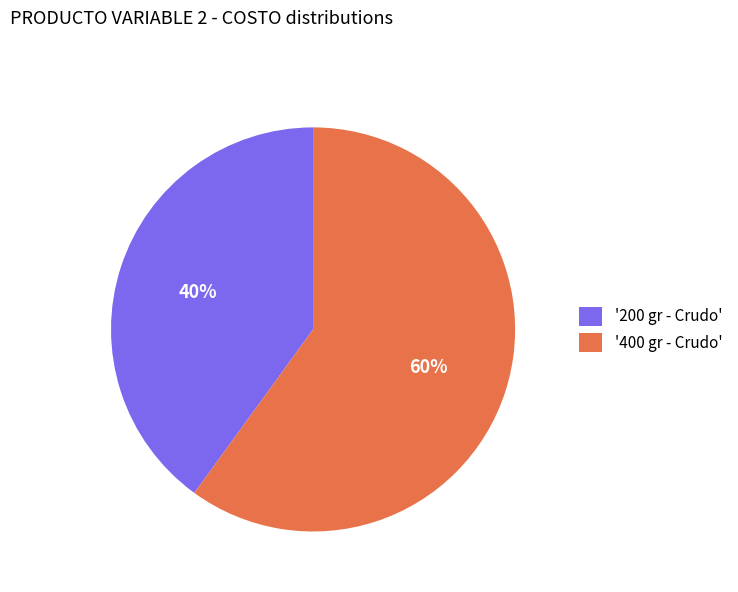

Which category accounts for the majority?

'400 gr - Crudo'